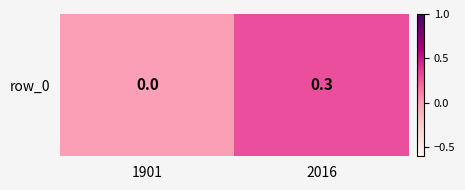

What is the average value?

0.1